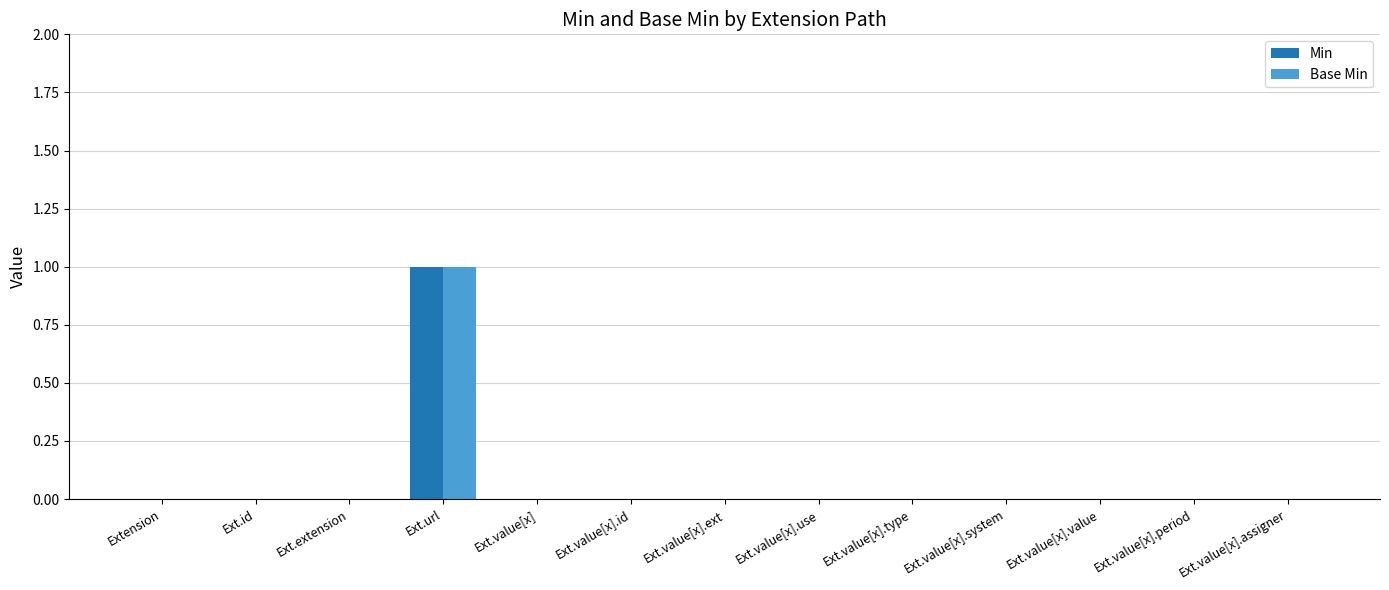

Reading right to left, list all the values displayed in this chart.

Min: 0	0	0	0	0	0	0	0	0	1	0	0	0
Base Min: 0	0	0	0	0	0	0	0	0	1	0	0	0